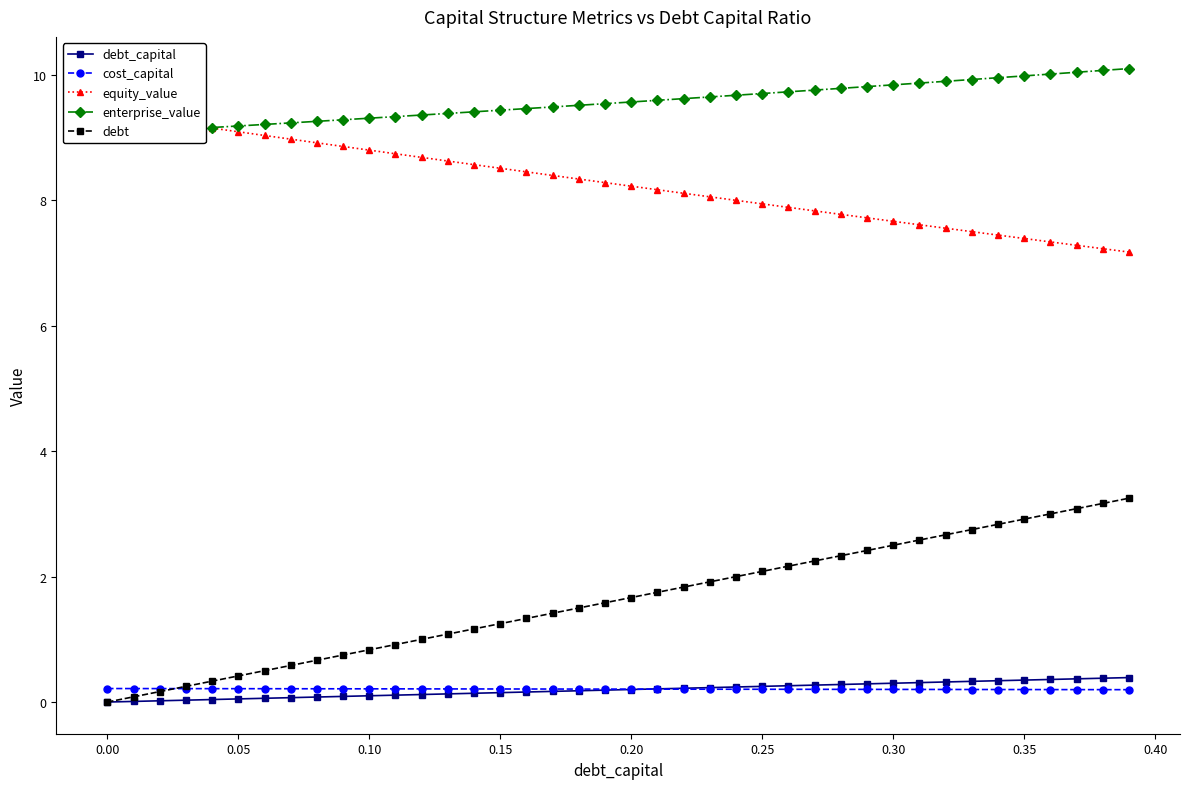

How many data points does each series have?

40